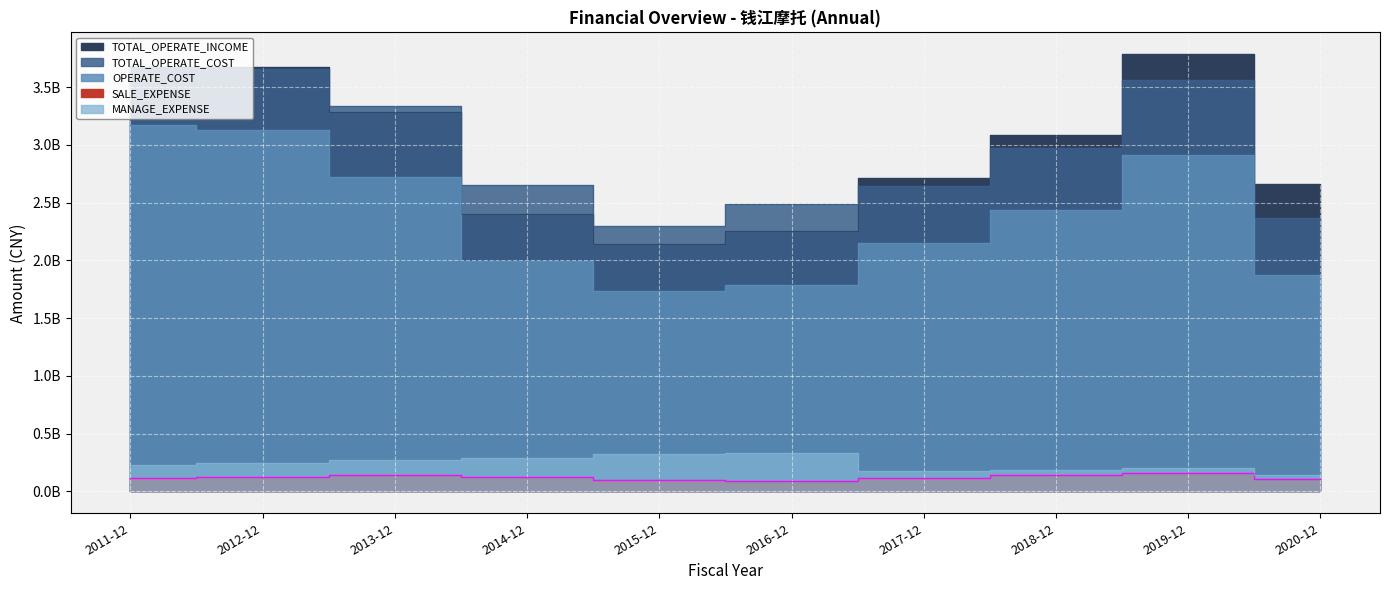

What is the sum of all OPERATE_COST values?

23898722951.6